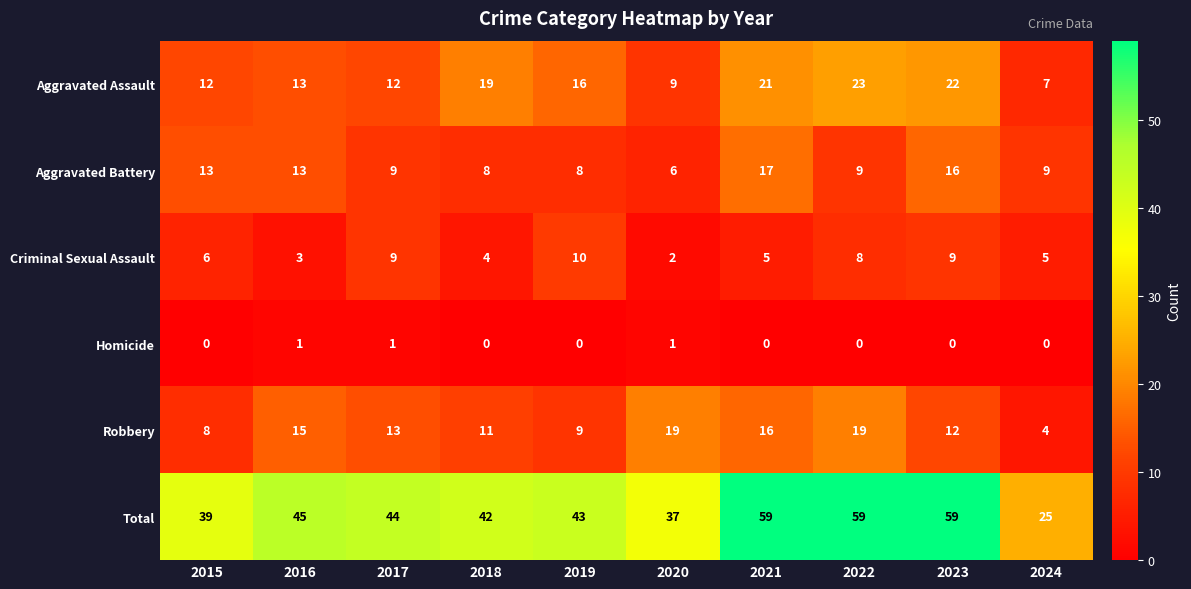

What is the difference between the highest and lowest values at 2017?

43